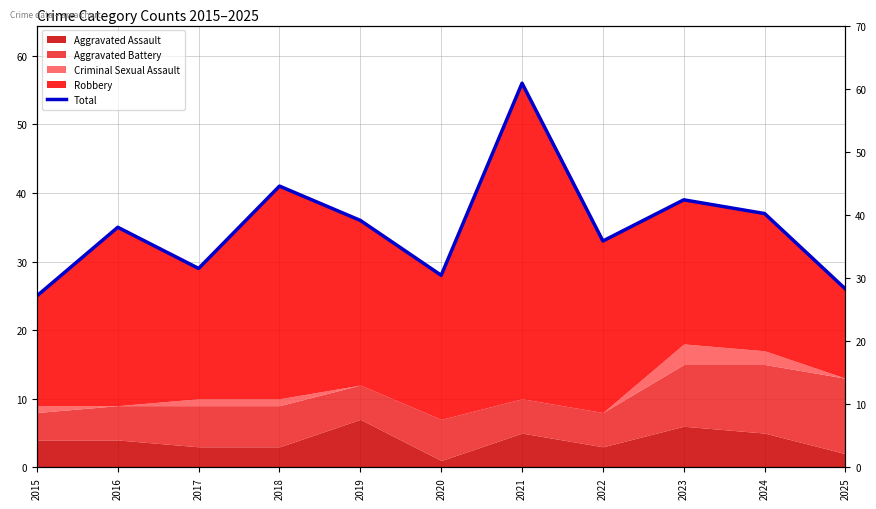

The value at 2020 is 12. True or false?

False